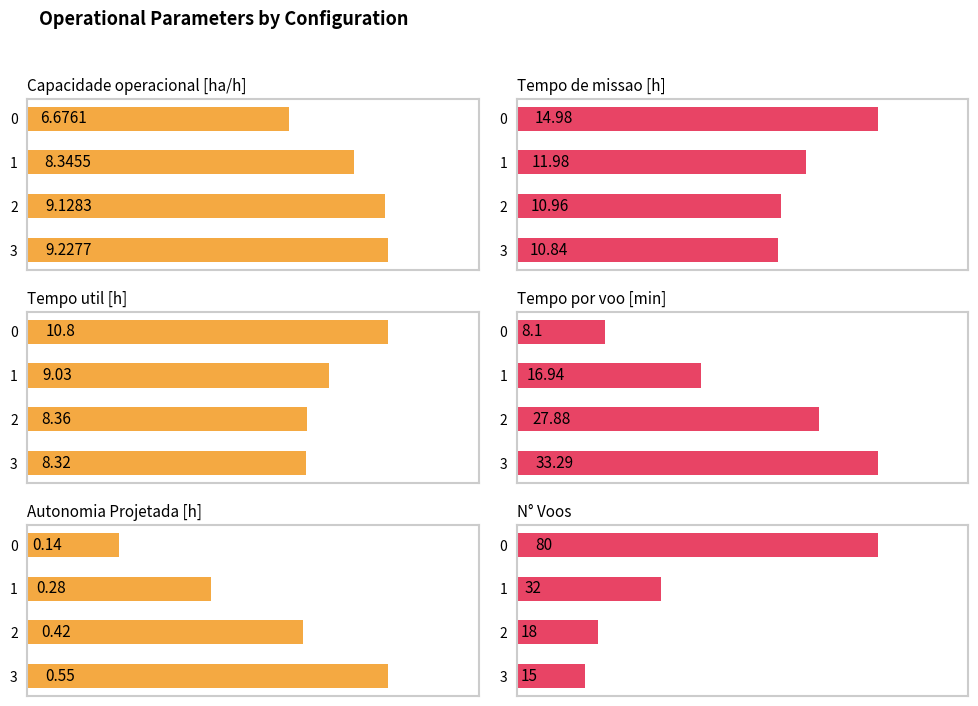

Reading left to right, list all the values displayed in this chart.

Capacidade operacional [ha/h]: 6.7	8.3	9.1	9.2
Tempo de missao [h]: 15.0	12.0	11.0	10.8
Tempo util [h]: 10.8	9.0	8.4	8.3
Tempo por voo [min]: 8.1	16.9	27.9	33.3
Autonomia Projetada [h]: 0.1	0.3	0.4	0.6
N° Voos: 80.0	32.0	18.0	15.0